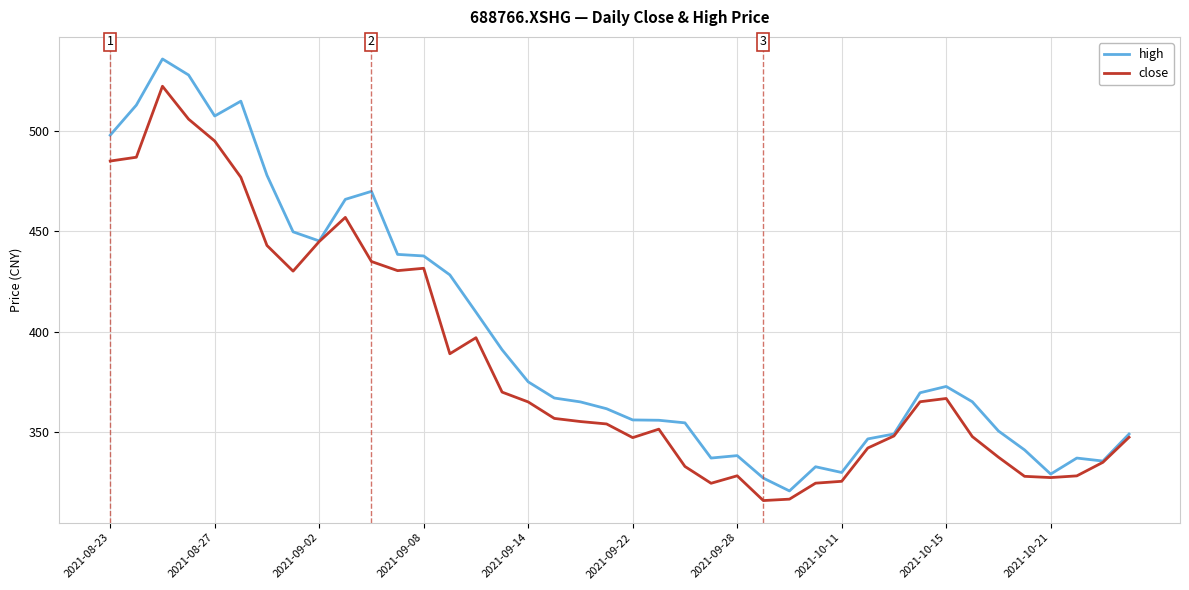

List the series in order of their overall mean, highest first.

high, close